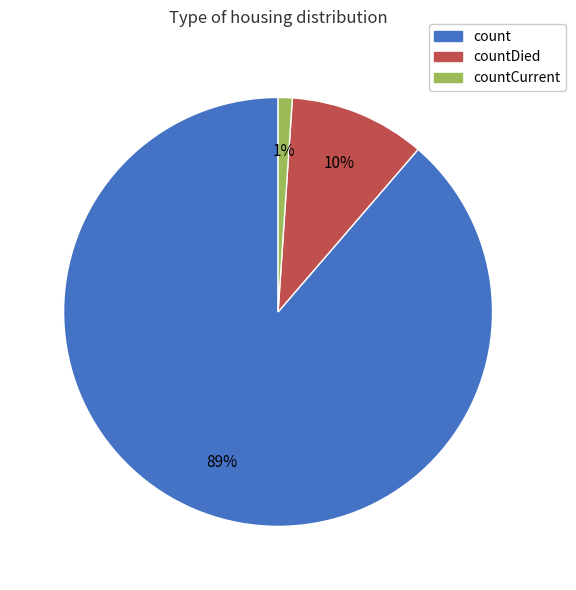

Does any single category account for the majority?

Yes